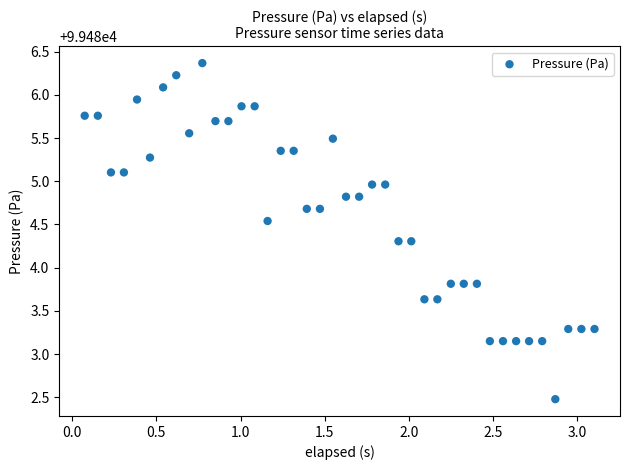

What is the range of X values (max minus min)?

3.0